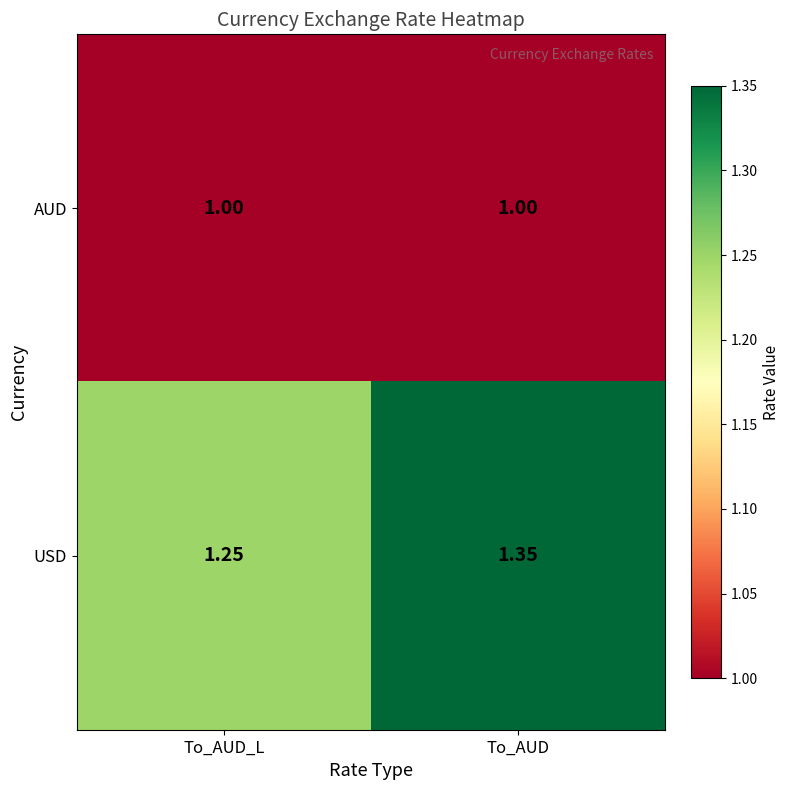

At which category does the chart reach its peak across all series?

To_AUD